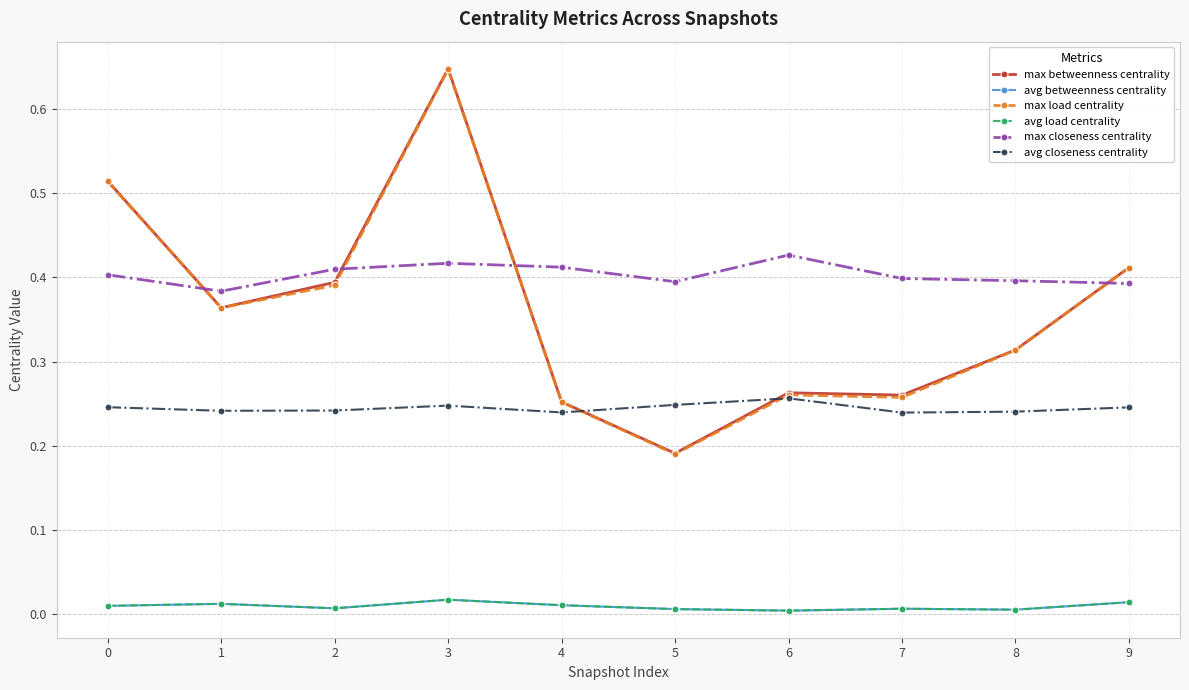

At which label is avg load centrality closest to 0?

6